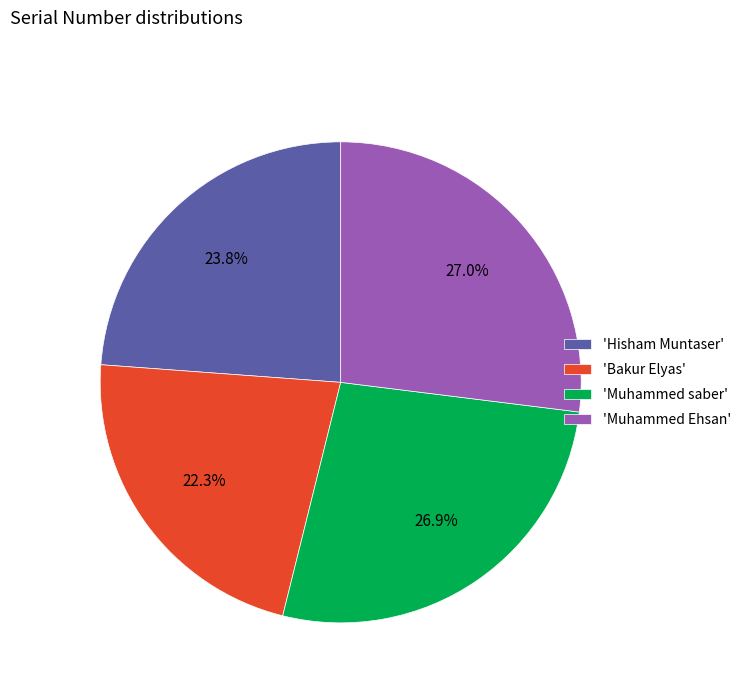

How many slices are in this pie chart?

4